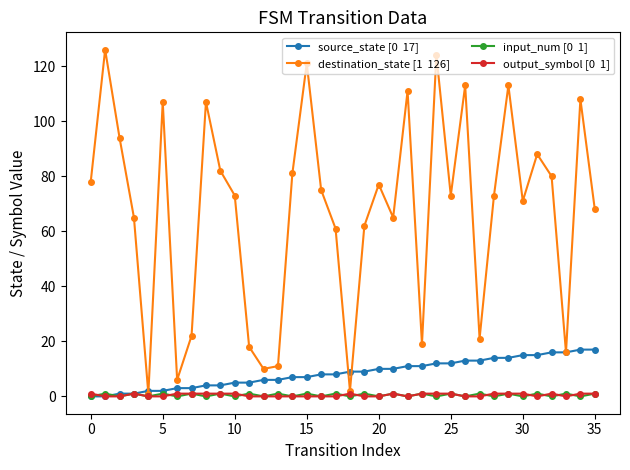

What is the maximum value shown in the chart?

126